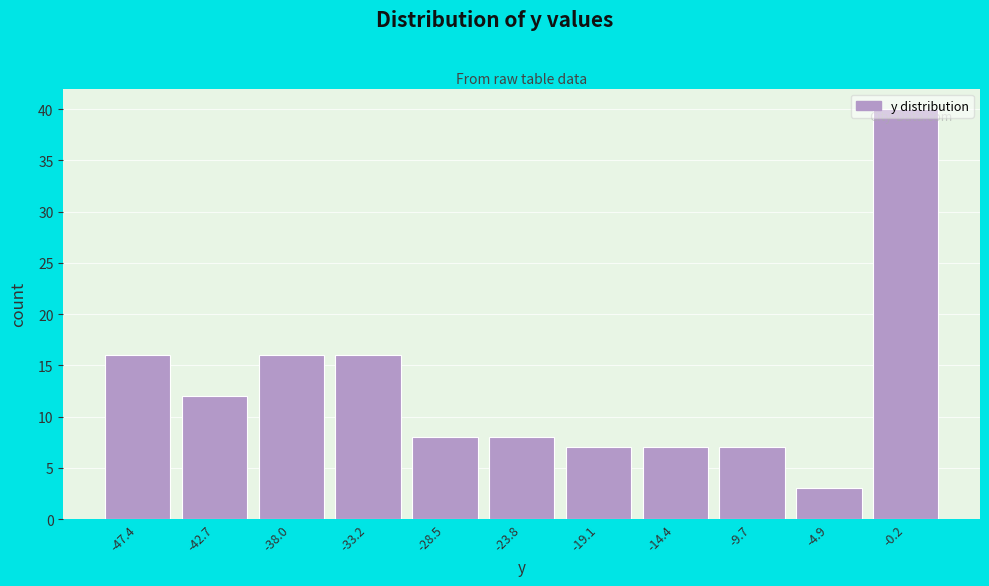

The chart shows a value of 7 at -9.7. True or false?

True